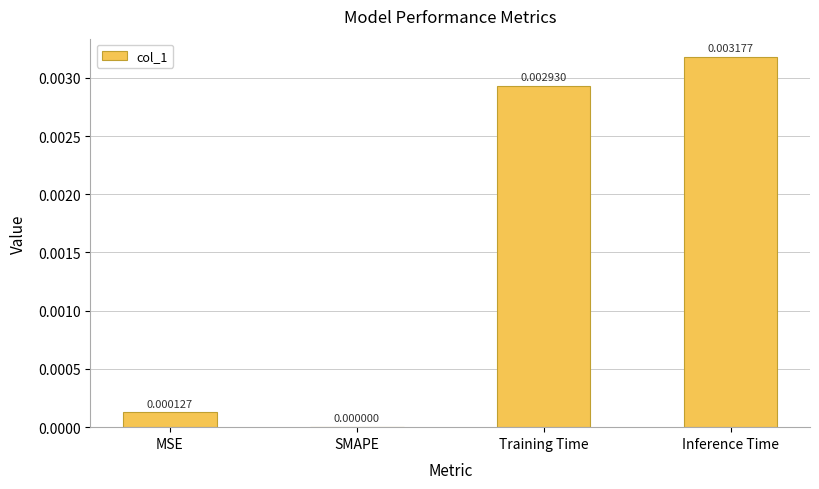

Which has a higher value, Inference Time or Training Time?

Inference Time